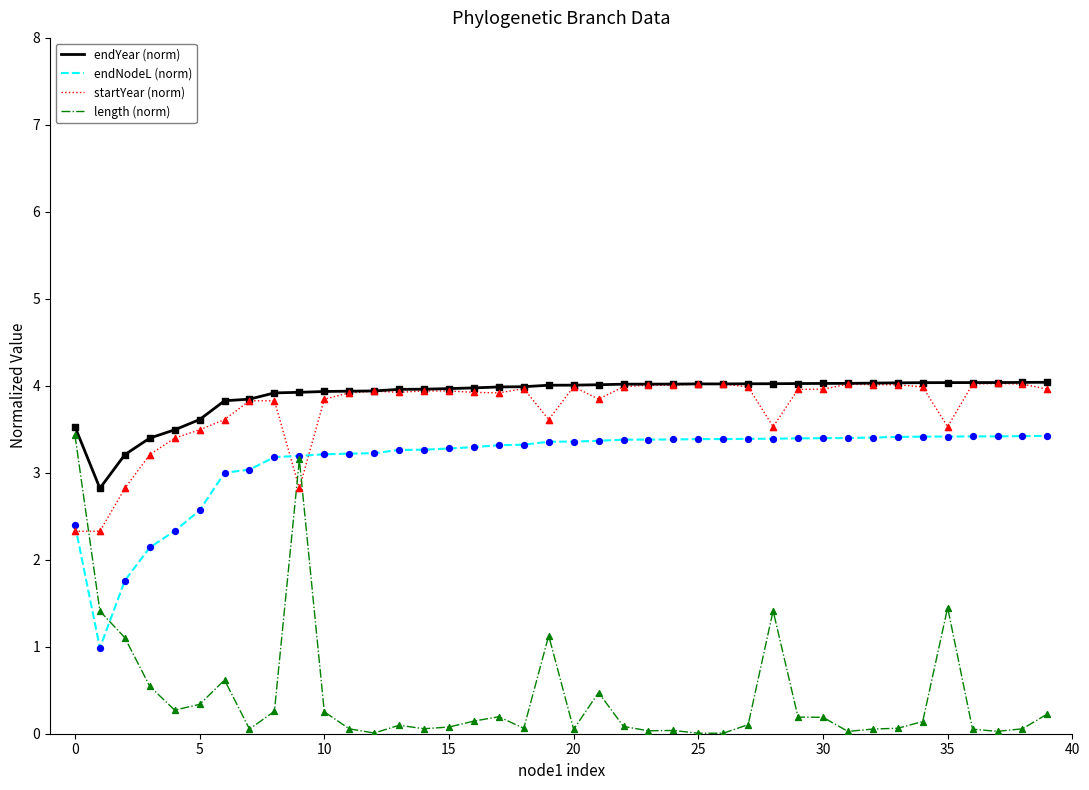

True or false: endYear (norm) and endNodeL (norm) intersect in this chart.

False